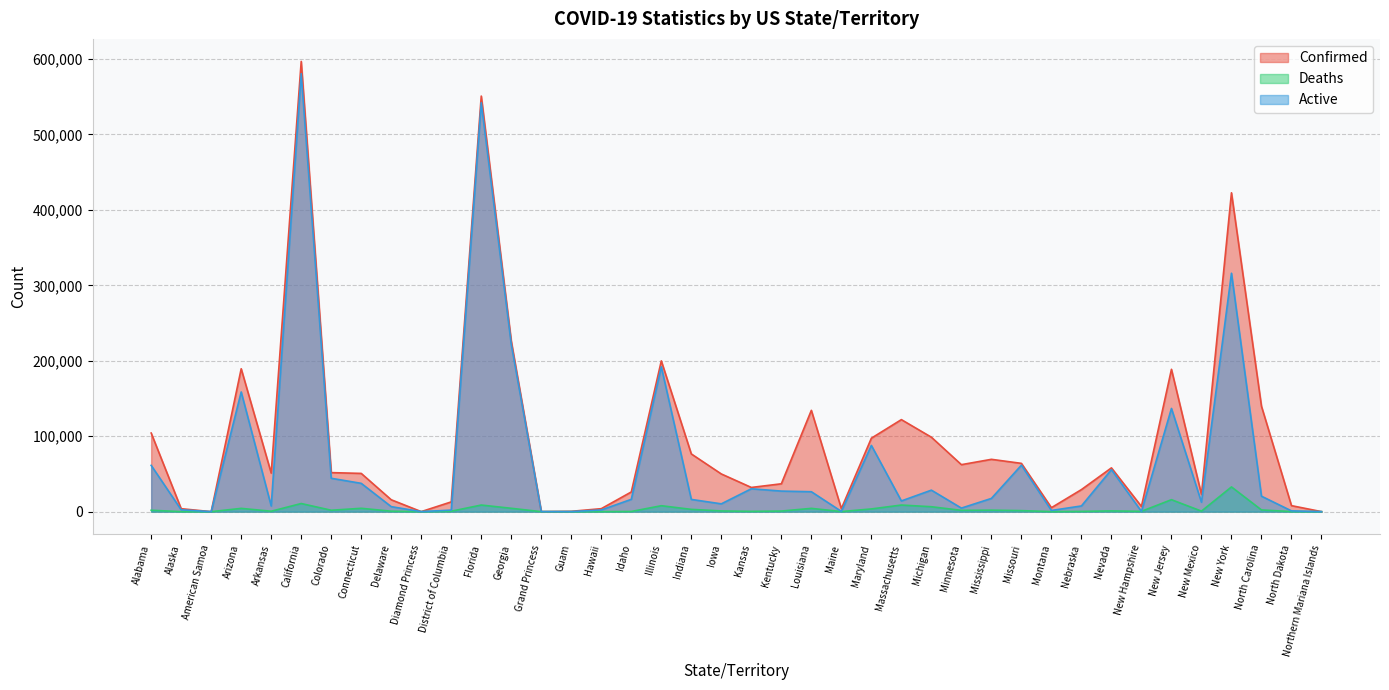

True or false: Deaths has more than 2 interior local peaks.

True